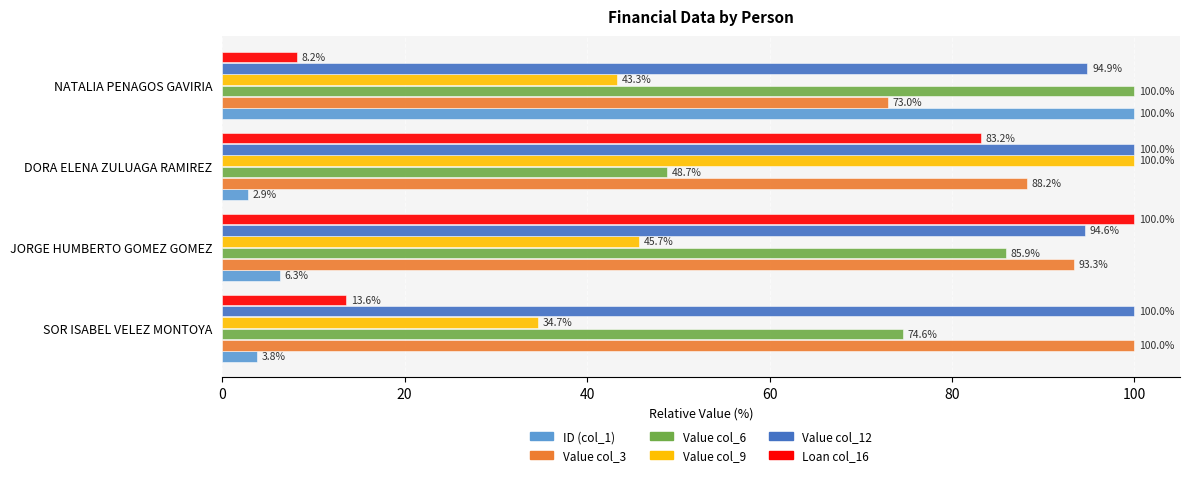

What is the difference between the maximum and minimum values in the Loan col_16 series?

91.8